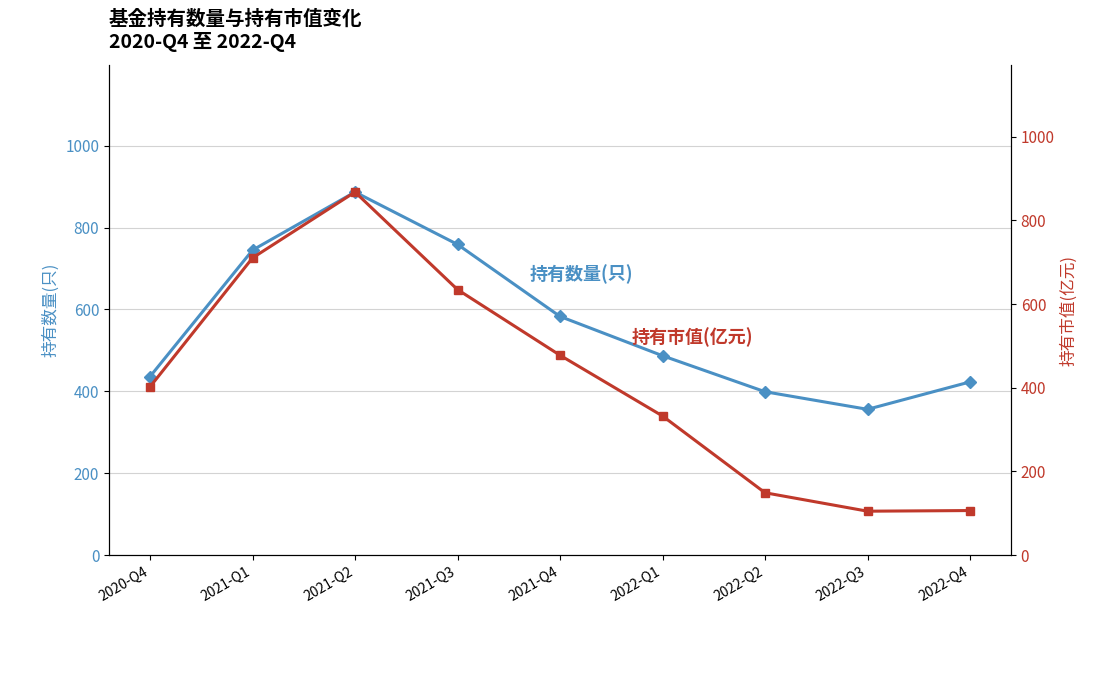

What is the difference between the highest and lowest values at 2020-Q4?

33.9